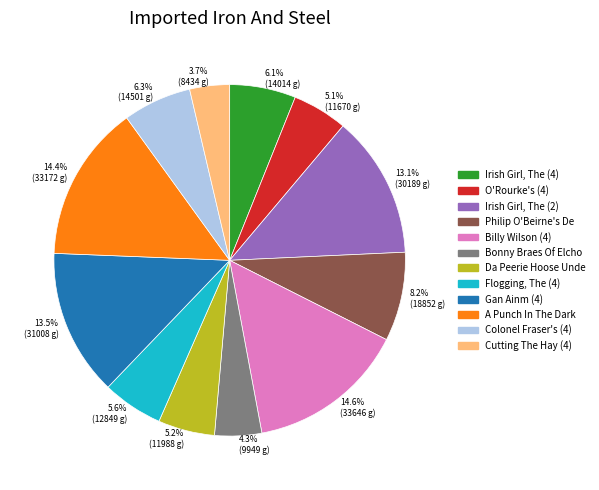

Is there a majority slice in this chart?

No